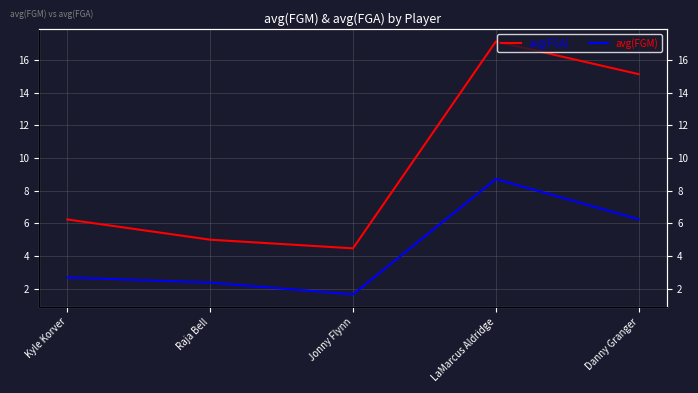

At LaMarcus Aldridge, list the series in order from smallest to largest.

avg(FGM), avg(FGA)